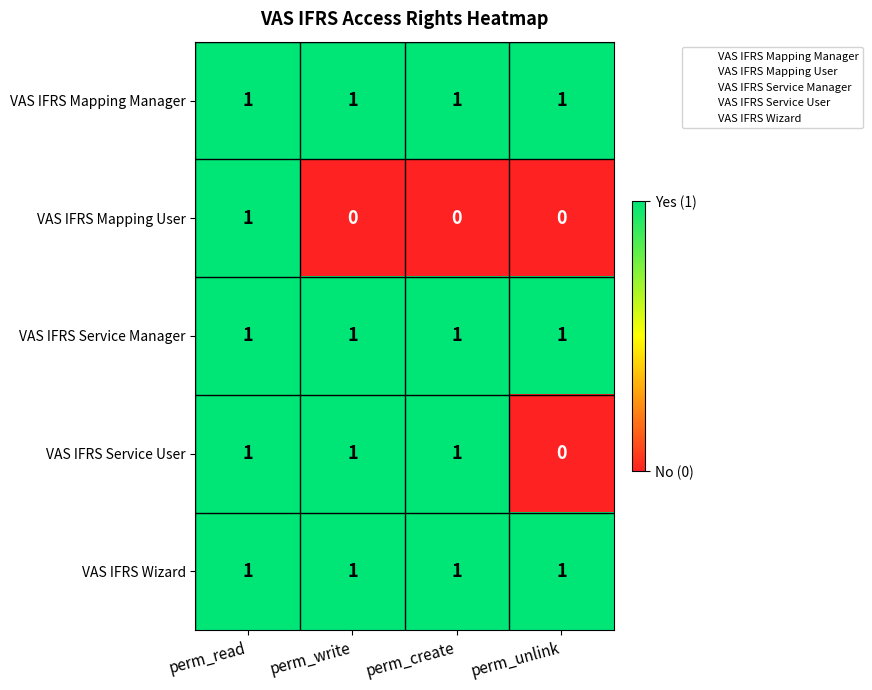

How many VAS IFRS Service User values are between 1 and 2?

3